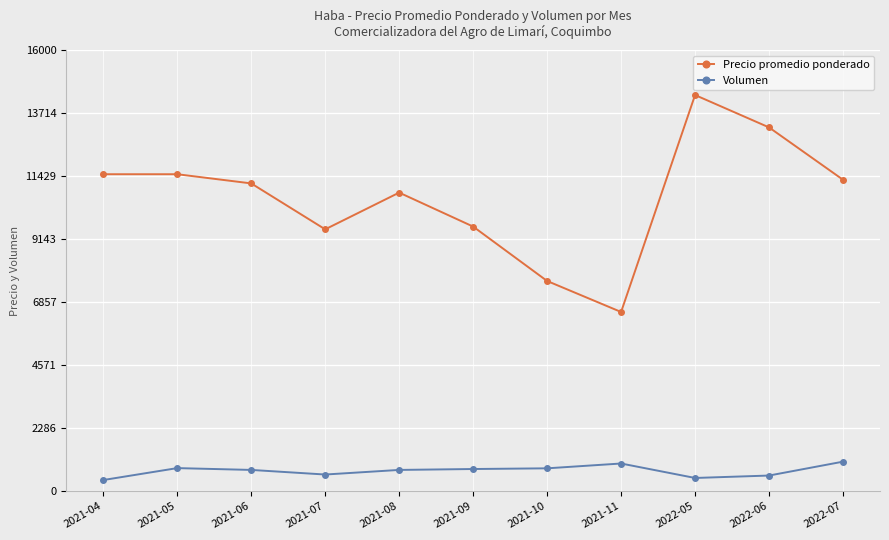

List the series in order of their peak value, lowest first.

Volumen, Precio promedio ponderado